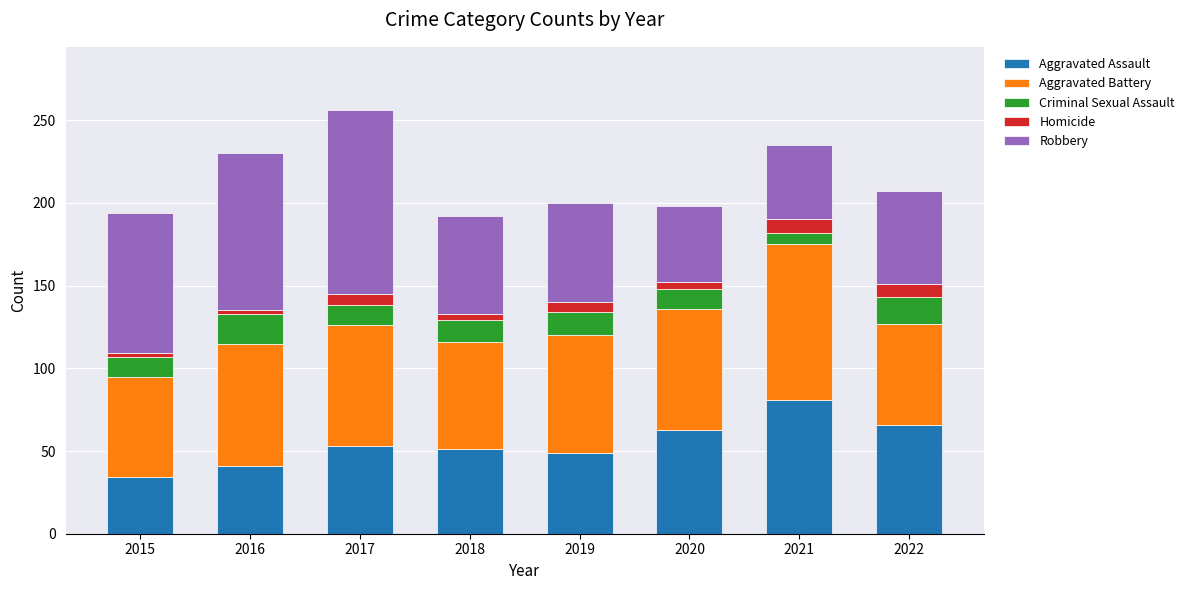

How many categories are shown in the chart?

8